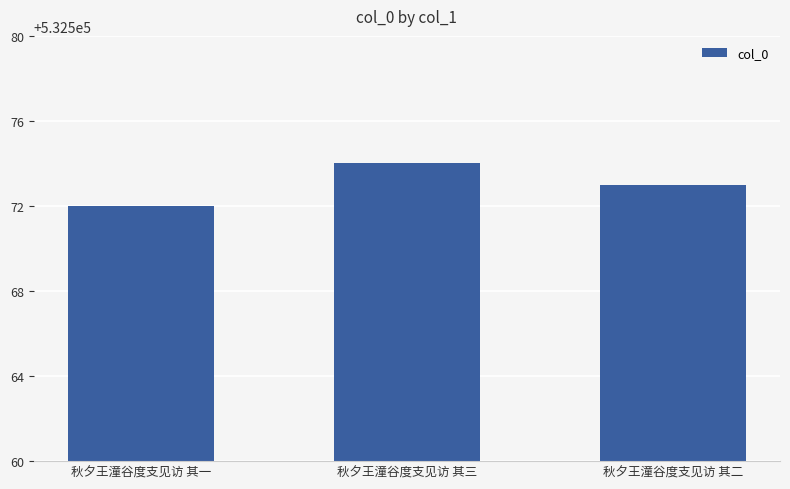

What is the maximum value shown in the chart?

532574